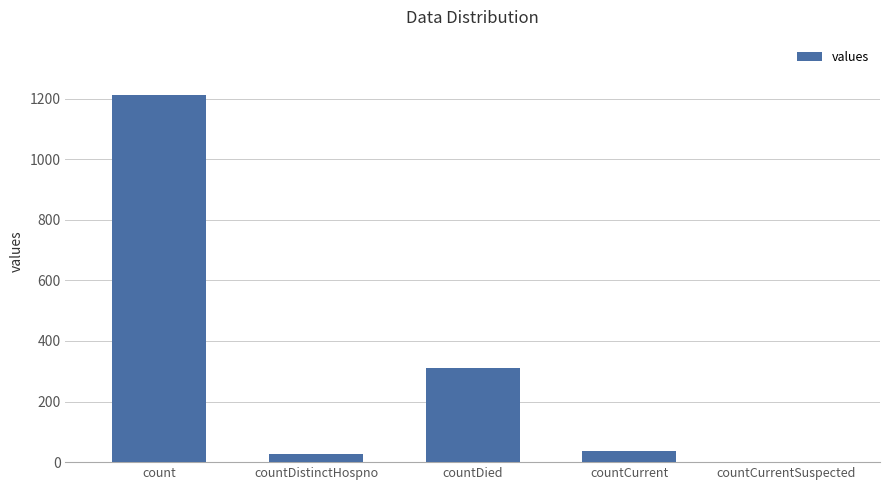

Which has a higher value, countCurrent or countCurrentSuspected?

countCurrent